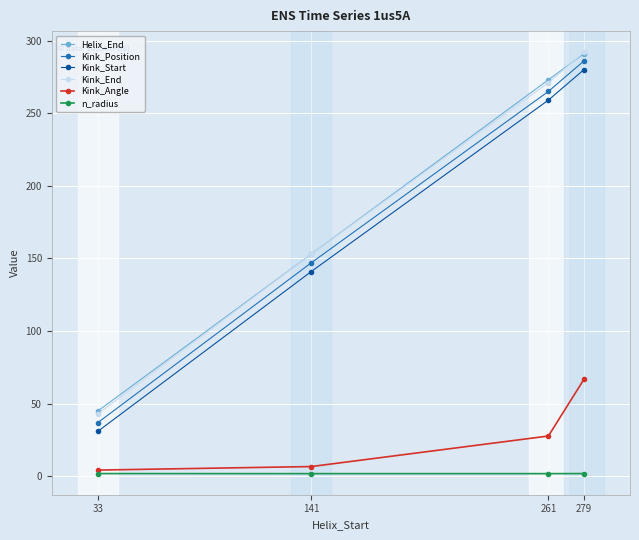

How many n_radius values are between 1 and 2?

4